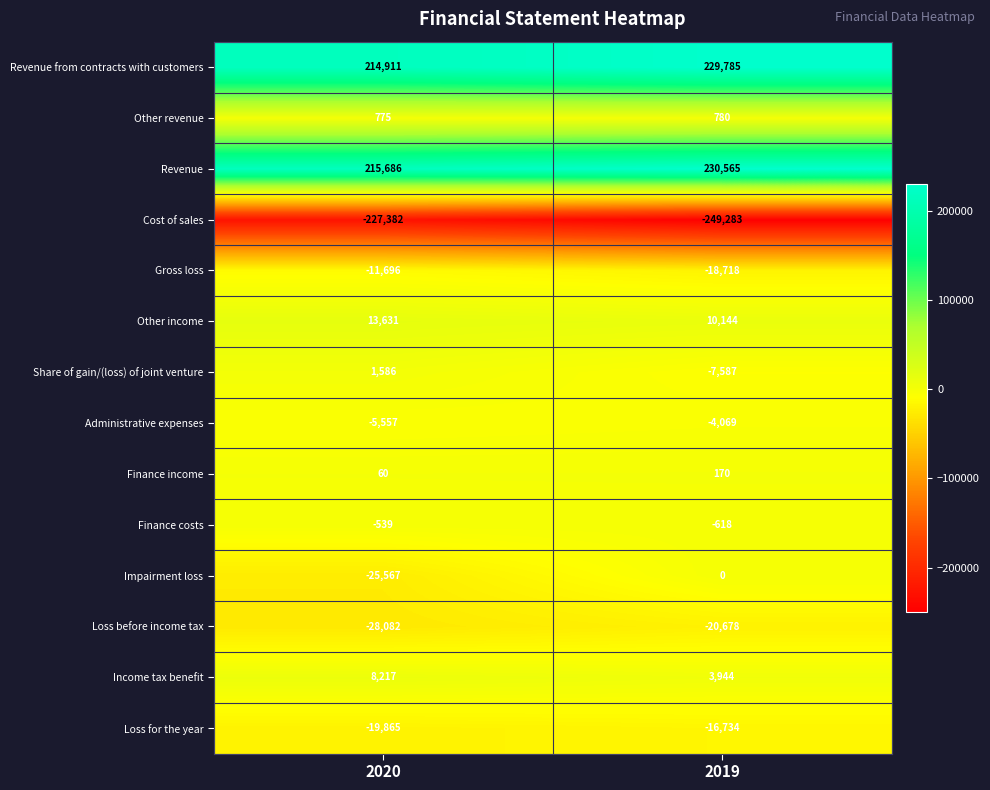

What is the difference between the Income tax benefit values at 2019 and 2020?

4273